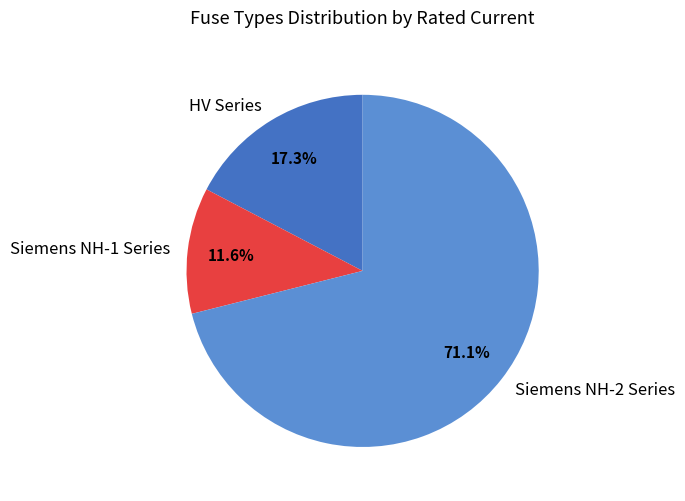

Which slice is the smallest?

Siemens NH-1 Series